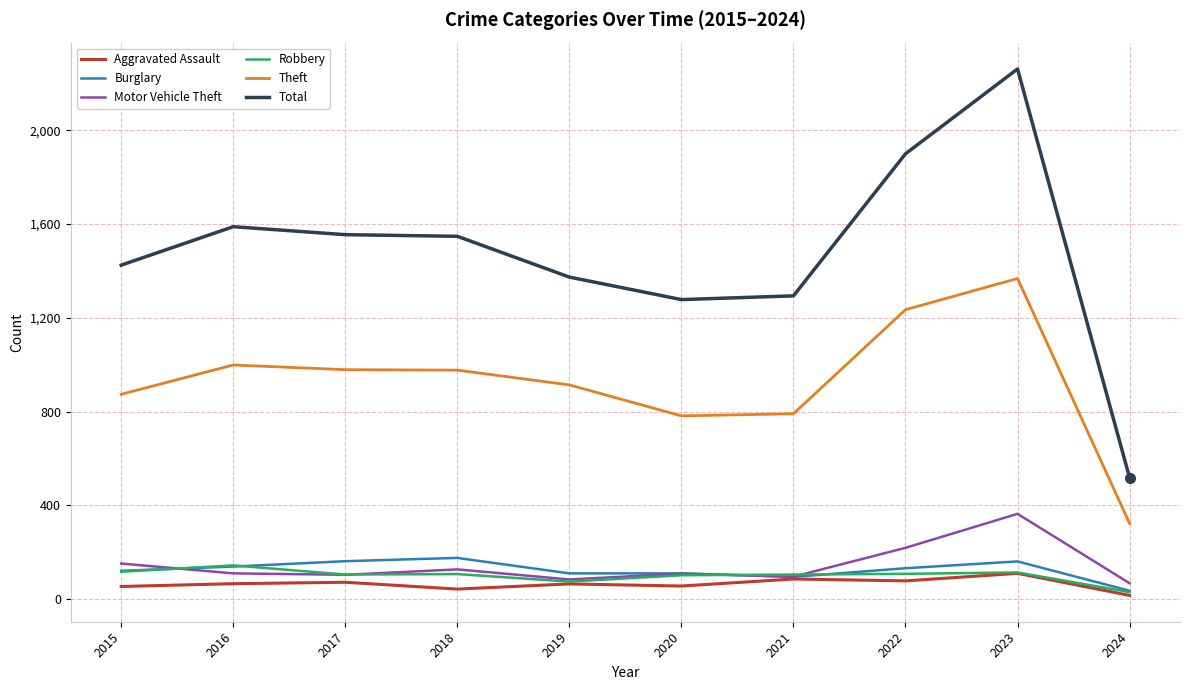

Is the value of Total at 2021 greater than the value of Aggravated Assault at 2019?

Yes